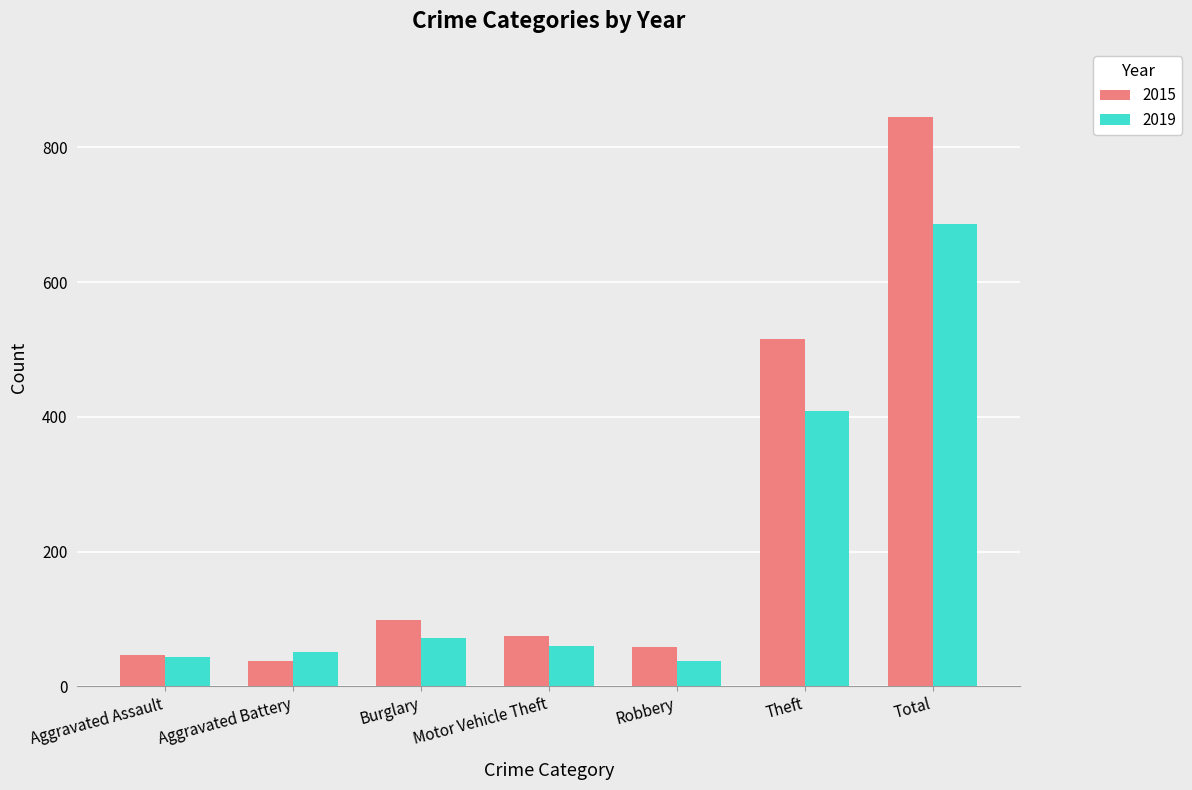

How many data points in 2019 are less than 60?

3